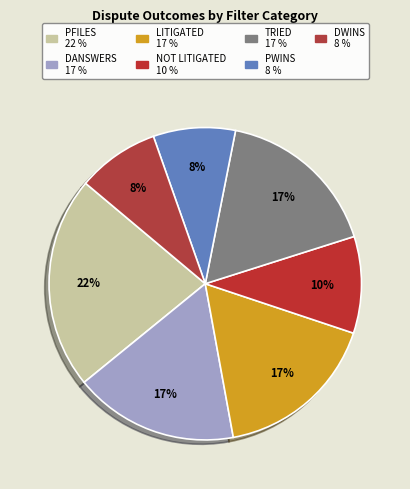

How many segments does this pie chart have?

7